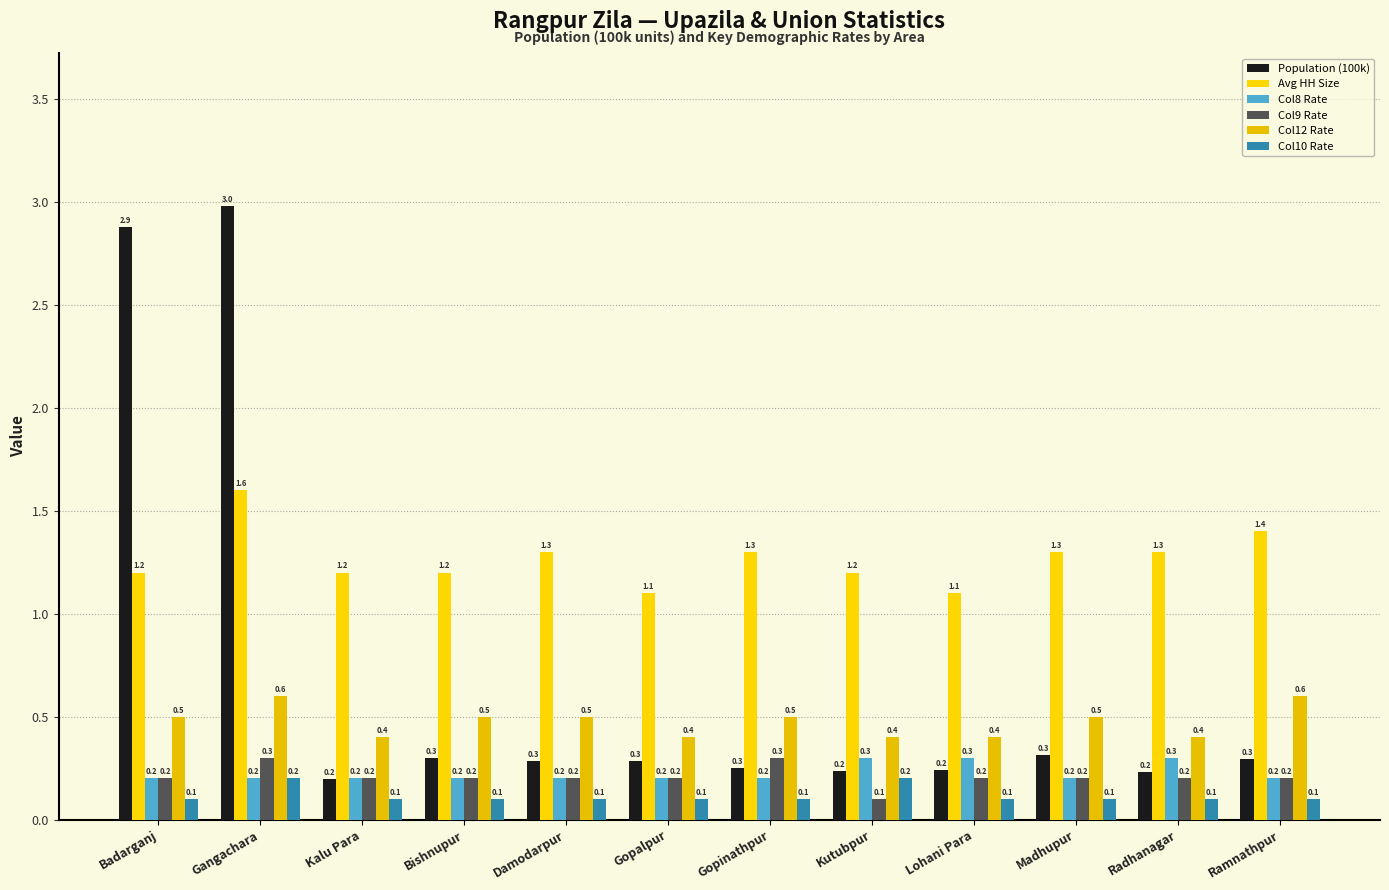

What is the difference between the second highest and second lowest values in the Col12 Rate series?

0.2